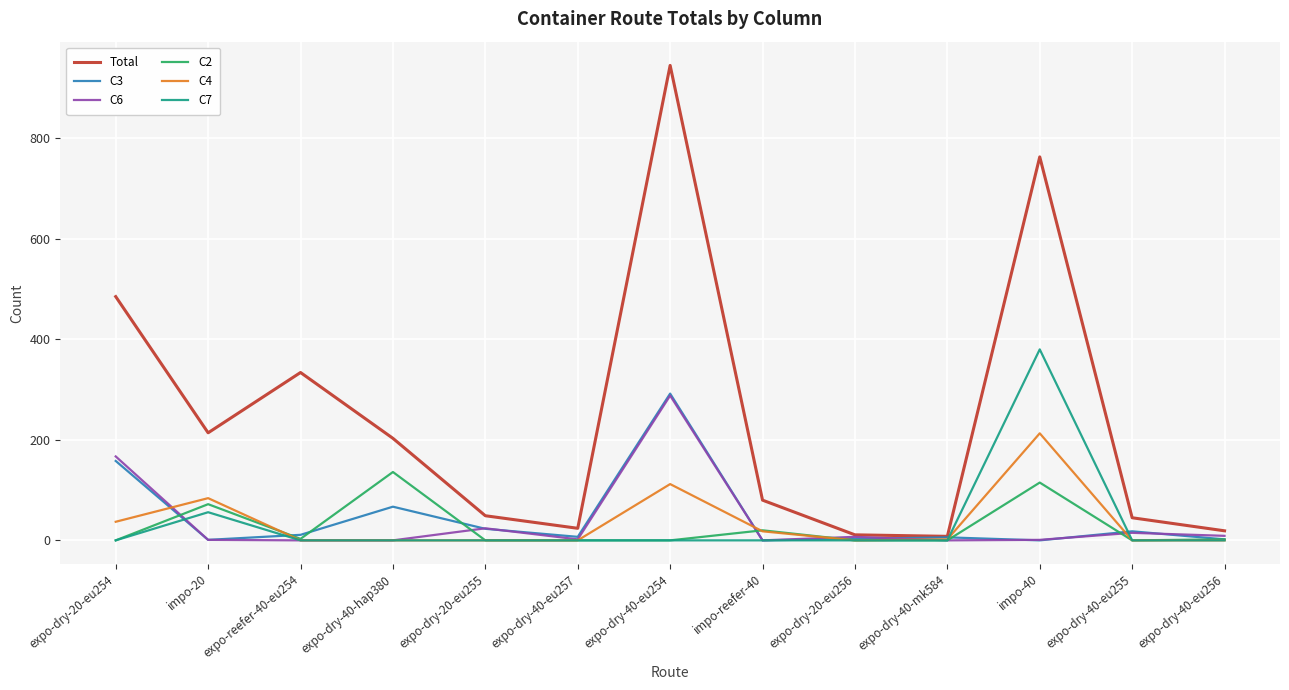

What position from the left is expo-dry-40-eu257?

6